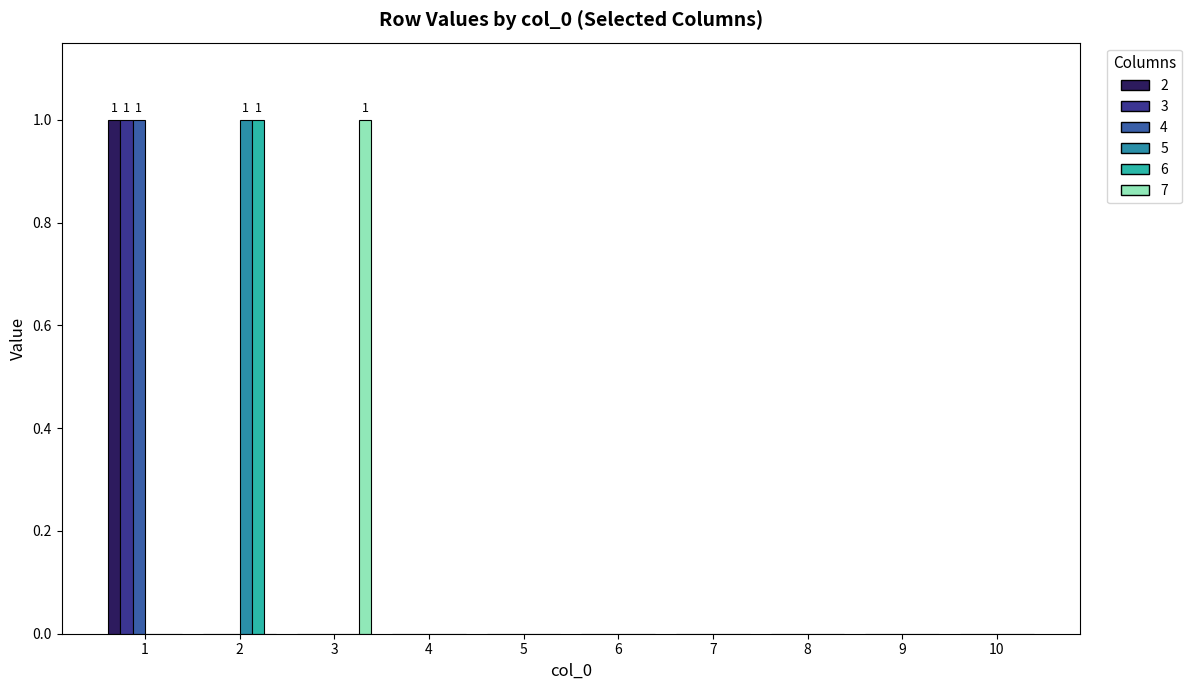

What is the total value across all series at 2?

2